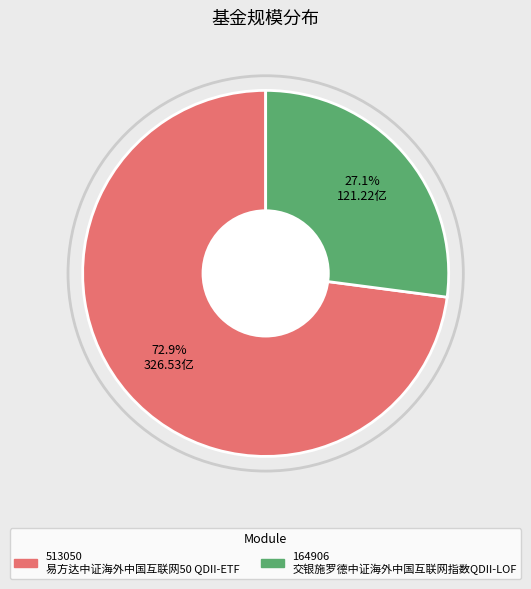

How many slices are in this pie chart?

2